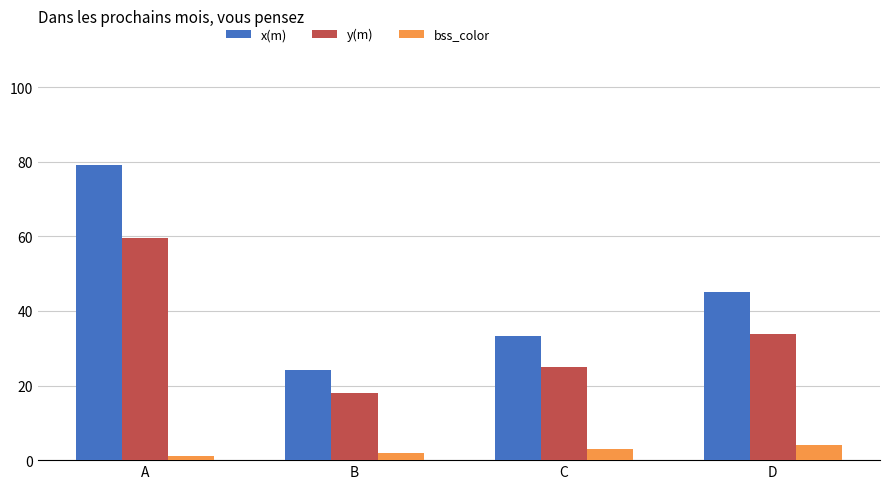

Reading left to right, extract all data points from this chart.

x(m): A=79.2	B=24.1	C=33.4	D=45.0
y(m): A=59.4	B=18.1	C=25.0	D=33.7
bss_color: A=1.0	B=2.0	C=3.0	D=4.0